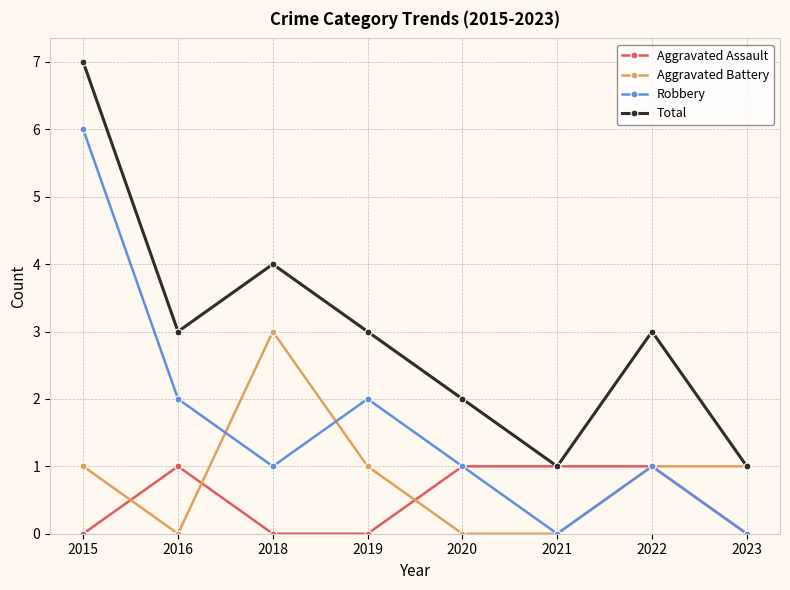

In Robbery, how many points are higher than both neighbors (excluding endpoints)?

2